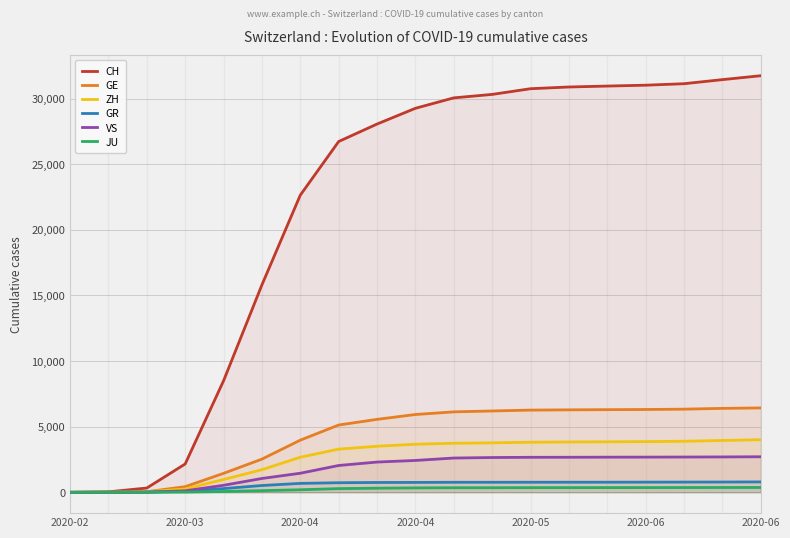

Is it true that GE equals 430 at 2020-03?

True